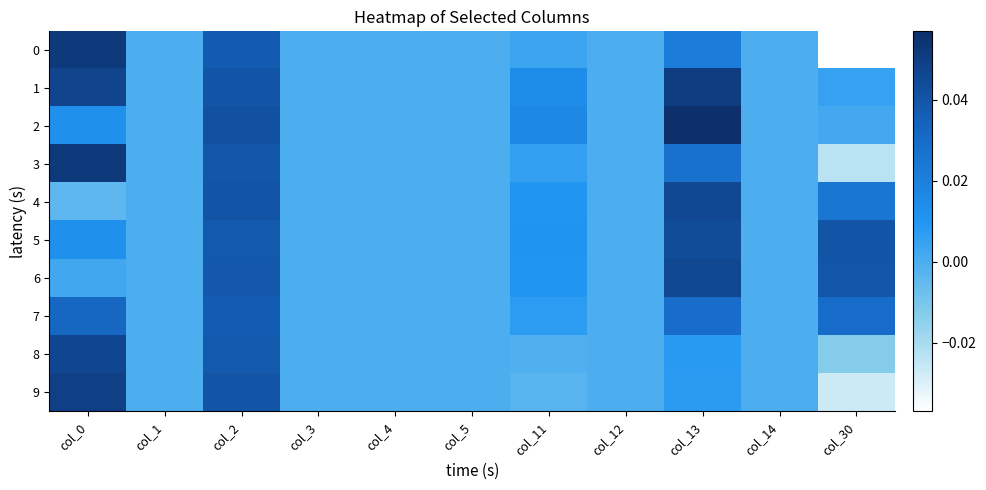

Reading right to left, extract all data points from this chart.

0: col_30=-0.0	col_14=0.0	col_13=0.0	col_12=0.0	col_11=0.0	col_5=0.0	col_4=0.0	col_3=0.0	col_2=0.0	col_1=0.0	col_0=0.1
1: col_30=0.0	col_14=0.0	col_13=0.1	col_12=0.0	col_11=0.0	col_5=0.0	col_4=0.0	col_3=0.0	col_2=0.0	col_1=0.0	col_0=0.0
2: col_30=0.0	col_14=0.0	col_13=0.1	col_12=0.0	col_11=0.0	col_5=0.0	col_4=0.0	col_3=0.0	col_2=0.0	col_1=0.0	col_0=0.0
3: col_30=-0.0	col_14=0.0	col_13=0.0	col_12=0.0	col_11=0.0	col_5=0.0	col_4=0.0	col_3=0.0	col_2=0.0	col_1=0.0	col_0=0.1
4: col_30=0.0	col_14=0.0	col_13=0.0	col_12=0.0	col_11=0.0	col_5=0.0	col_4=0.0	col_3=0.0	col_2=0.0	col_1=0.0	col_0=-0.0
5: col_30=0.0	col_14=0.0	col_13=0.0	col_12=0.0	col_11=0.0	col_5=0.0	col_4=0.0	col_3=0.0	col_2=0.0	col_1=0.0	col_0=0.0
6: col_30=0.0	col_14=0.0	col_13=0.0	col_12=0.0	col_11=0.0	col_5=0.0	col_4=0.0	col_3=0.0	col_2=0.0	col_1=0.0	col_0=0.0
7: col_30=0.0	col_14=0.0	col_13=0.0	col_12=0.0	col_11=0.0	col_5=0.0	col_4=0.0	col_3=0.0	col_2=0.0	col_1=0.0	col_0=0.0
8: col_30=-0.0	col_14=0.0	col_13=0.0	col_12=0.0	col_11=-0.0	col_5=0.0	col_4=0.0	col_3=0.0	col_2=0.0	col_1=0.0	col_0=0.0
9: col_30=-0.0	col_14=0.0	col_13=0.0	col_12=0.0	col_11=-0.0	col_5=0.0	col_4=0.0	col_3=0.0	col_2=0.0	col_1=0.0	col_0=0.0